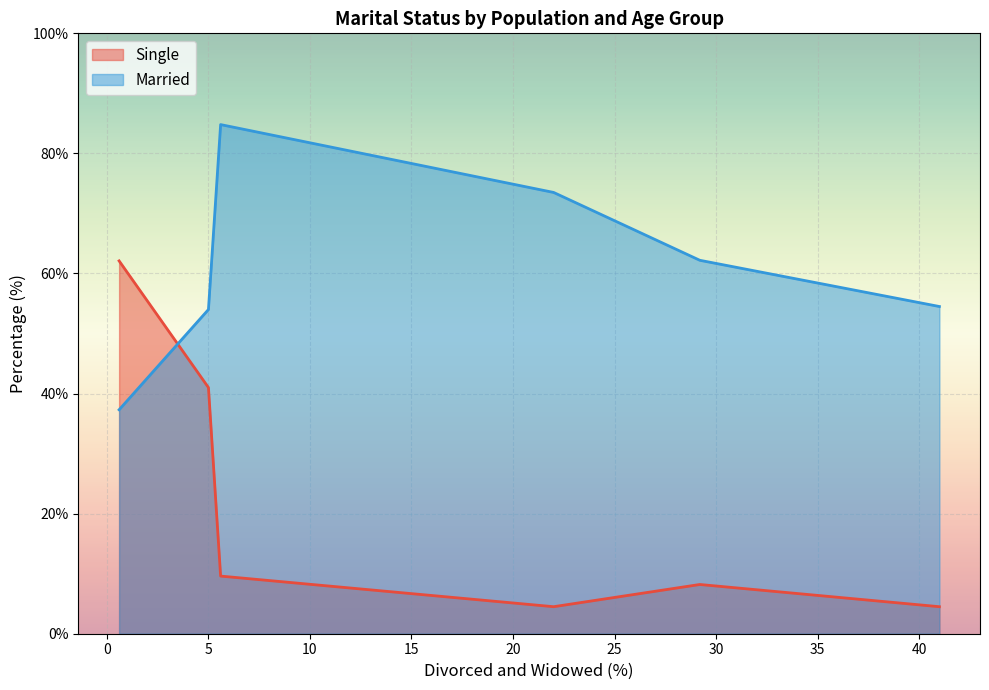

Which has a higher value, Germany 40-60 or Negroes 40-60?

Germany 40-60